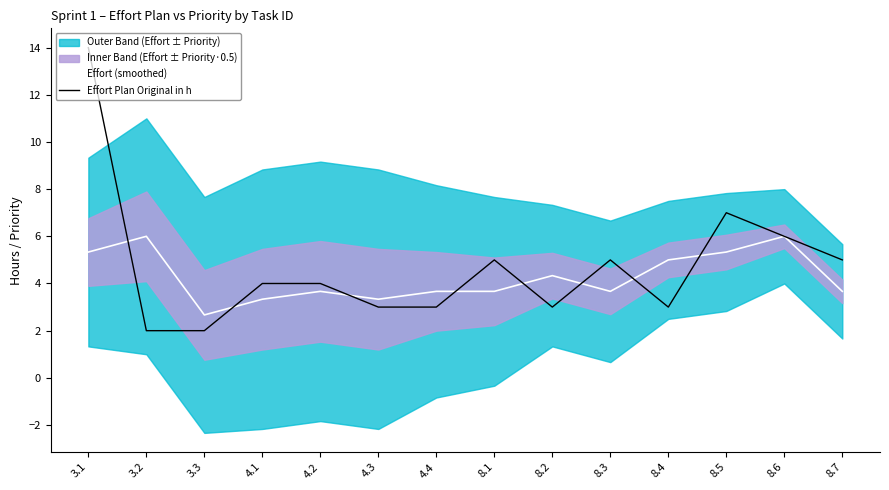

What is the difference between the second highest and minimum values in the Effort (smoothed) series?

3.3